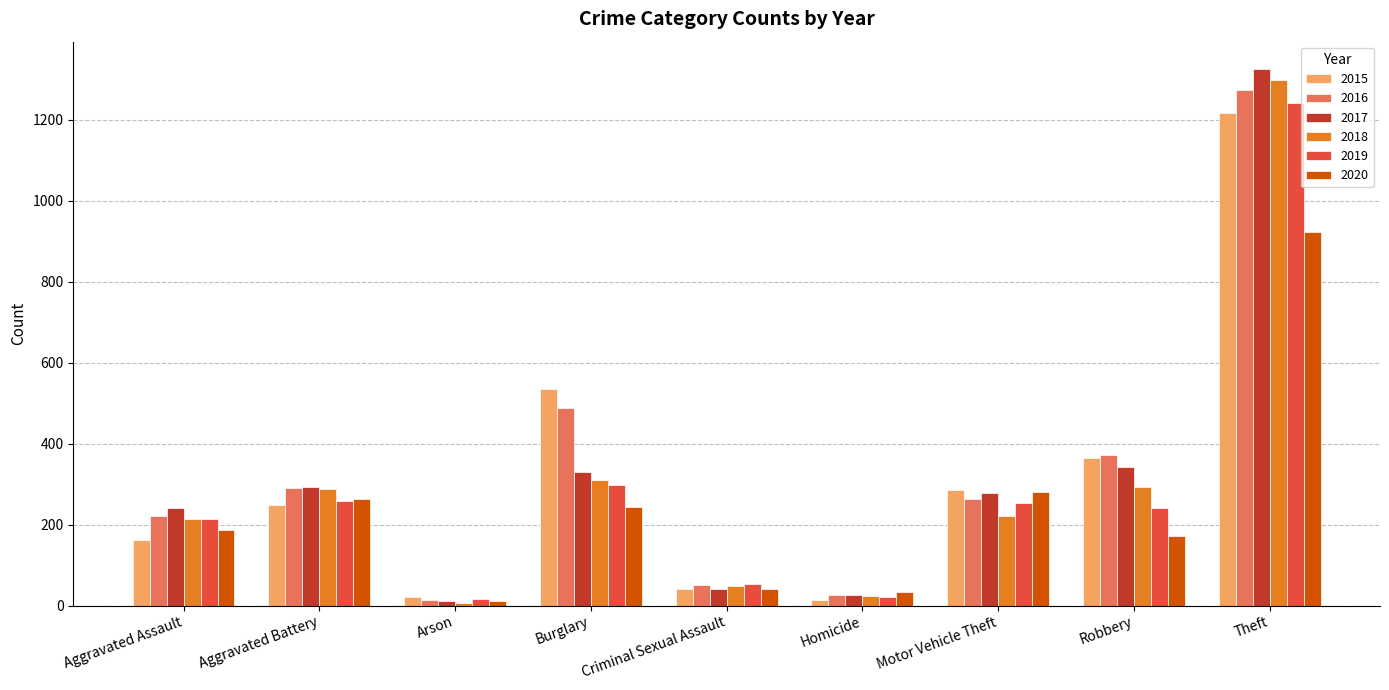

What is the value of the 2018 bar at the 5th from the left?

48